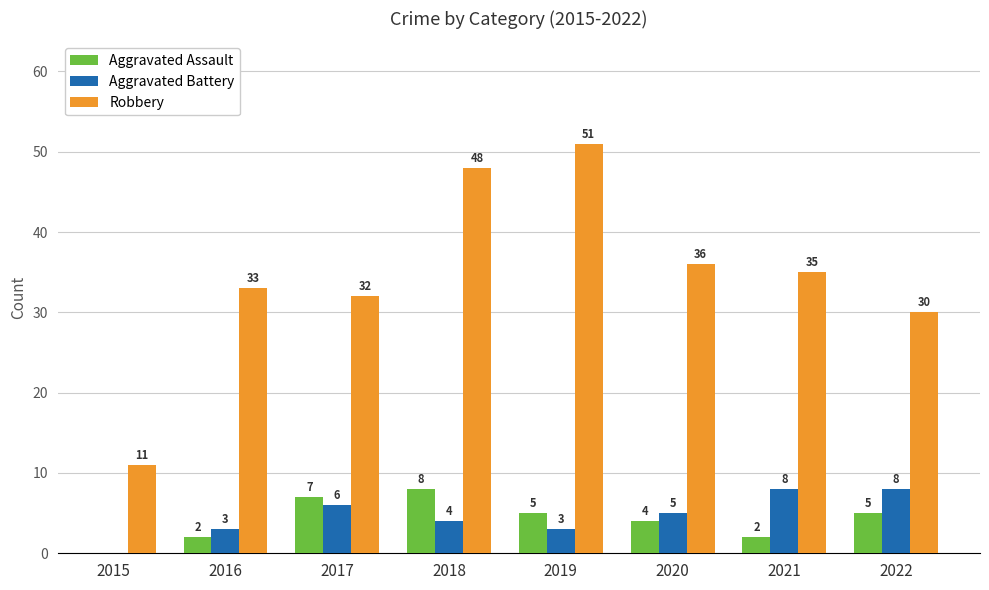

Which series changed the most between 2015 and 2020?

Robbery